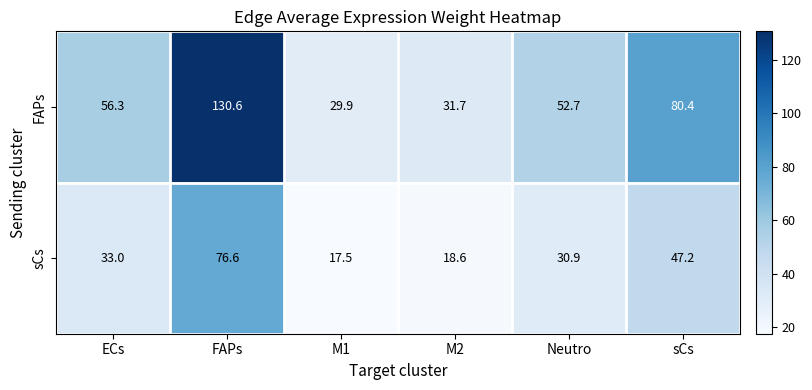

List the series in order of their overall mean, highest first.

FAPs, sCs